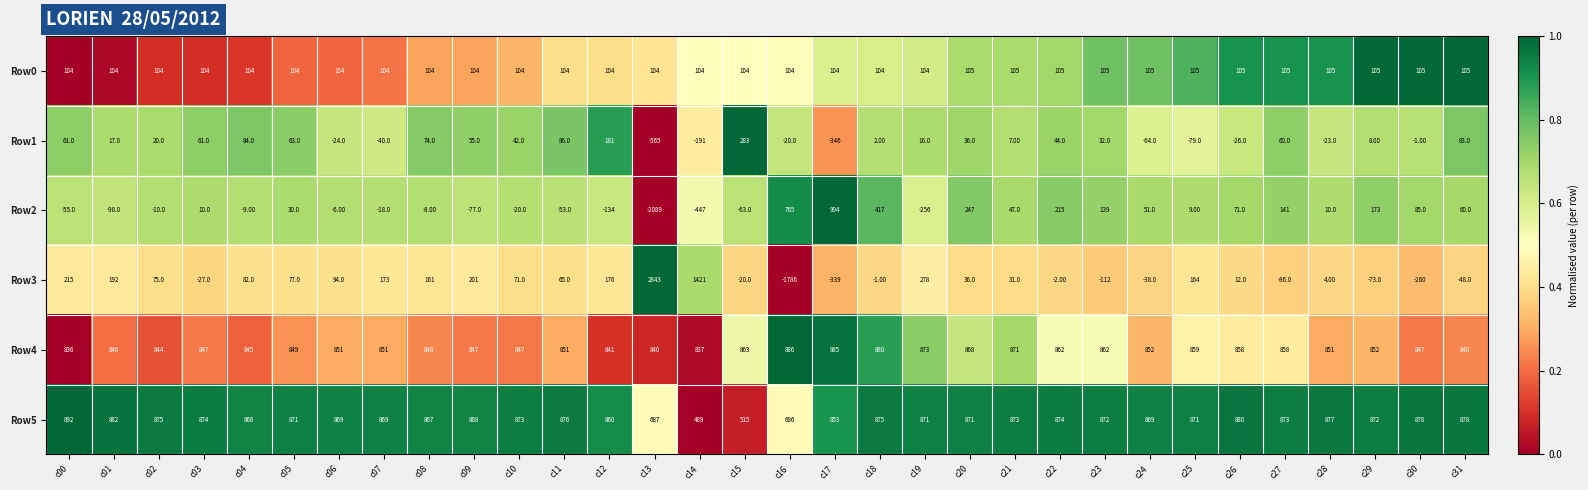

What is the difference between the Row4 values at c25 and c31?

11